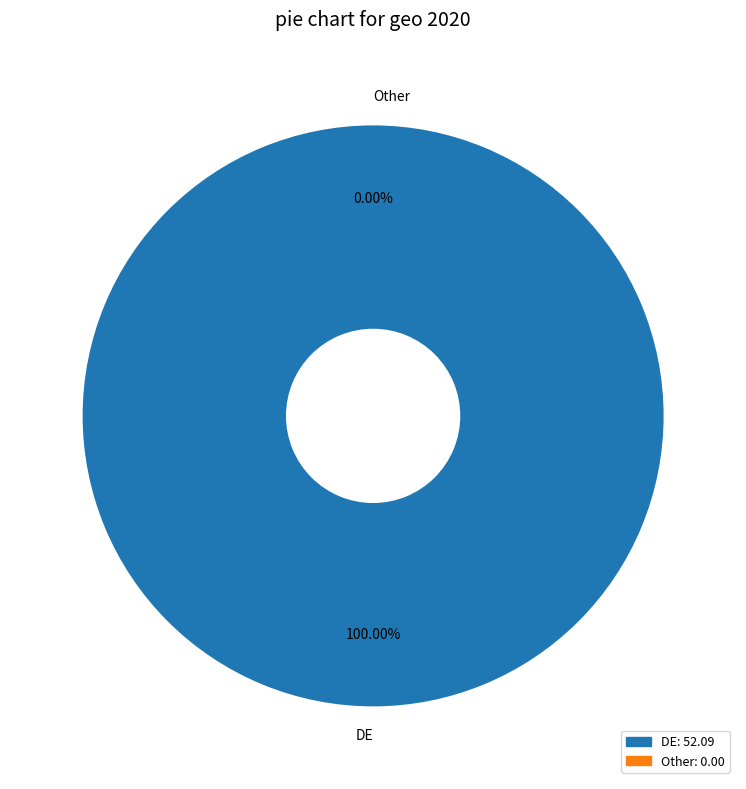

The DE slice represents 100% of the pie. True or false?

True